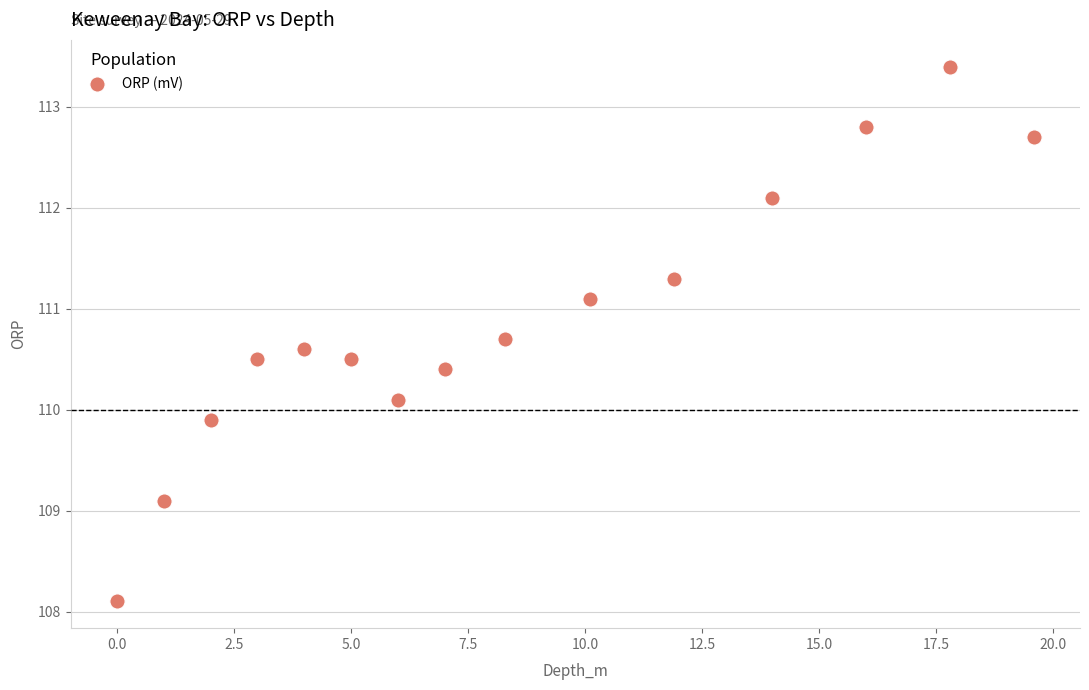

What is the range of X values (max minus min)?

19.6